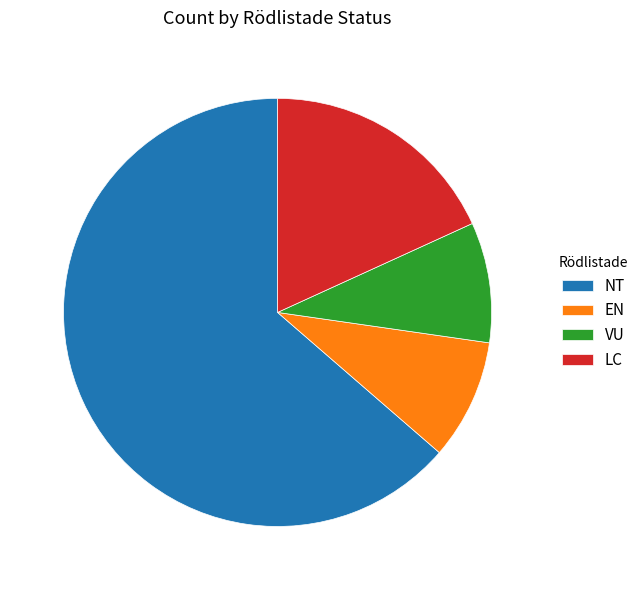

Combined, do EN and VU account for over 50%?

No